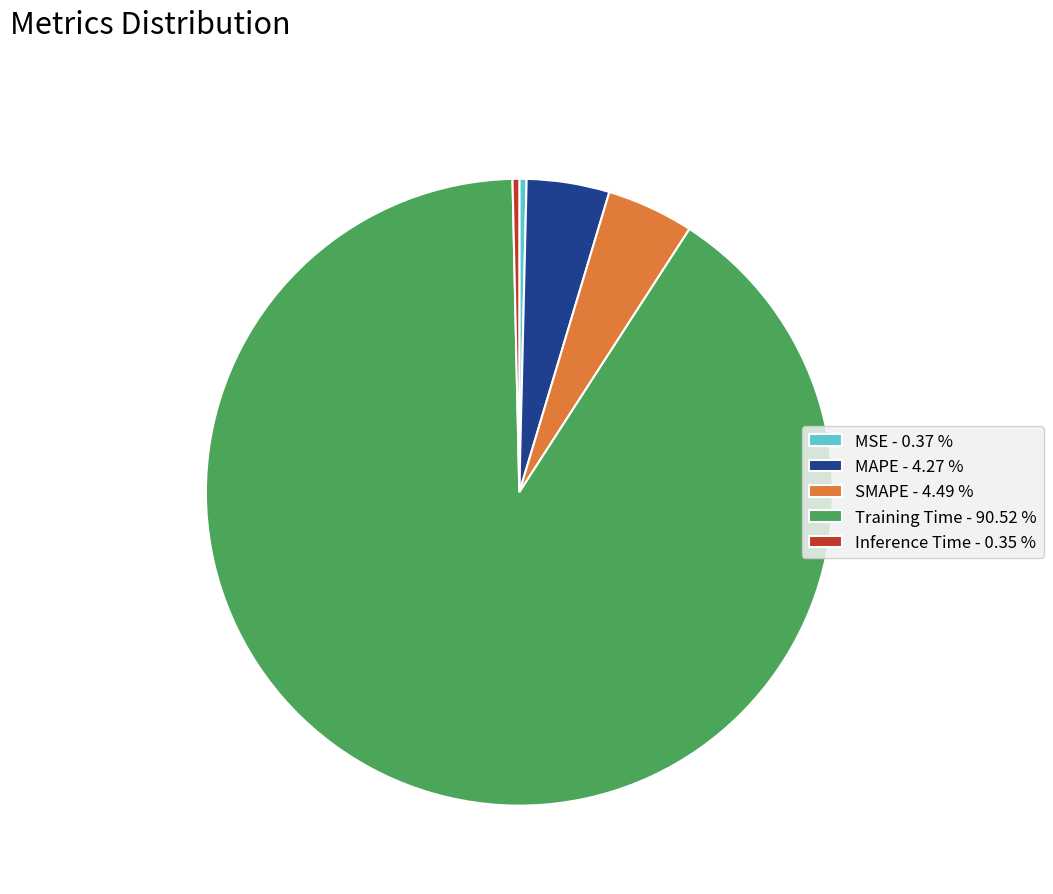

Do Inference Time - 0.35 % and Training Time - 90.52 % together represent more than half of the pie?

Yes